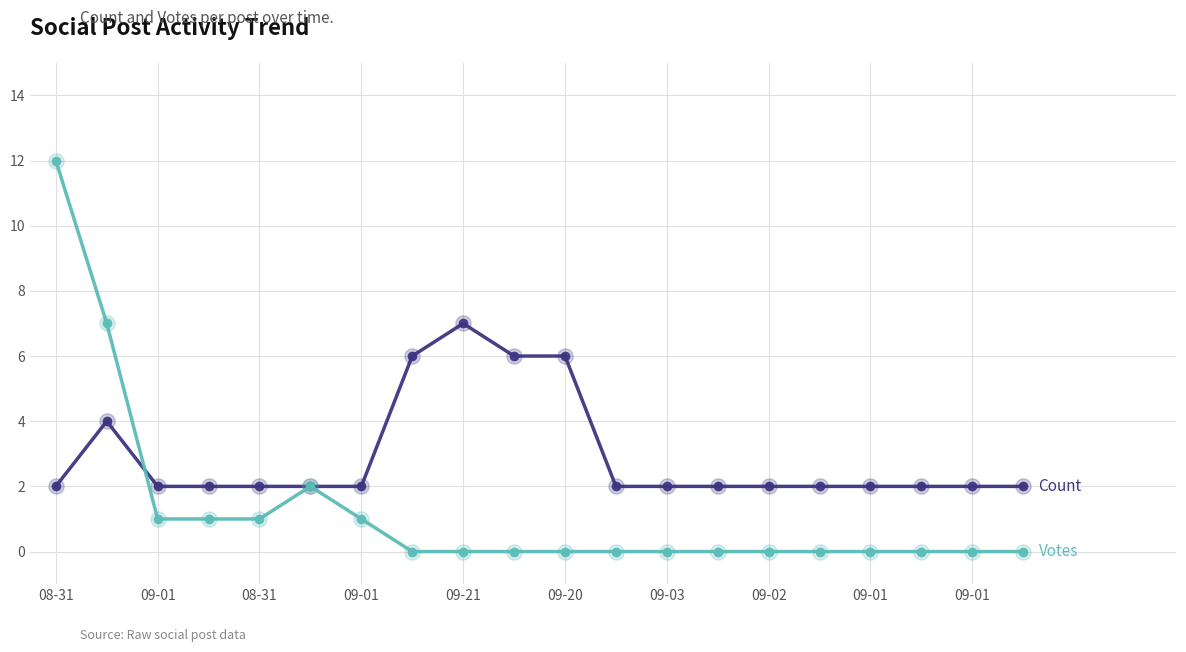

What is the maximum value shown in the chart?

12